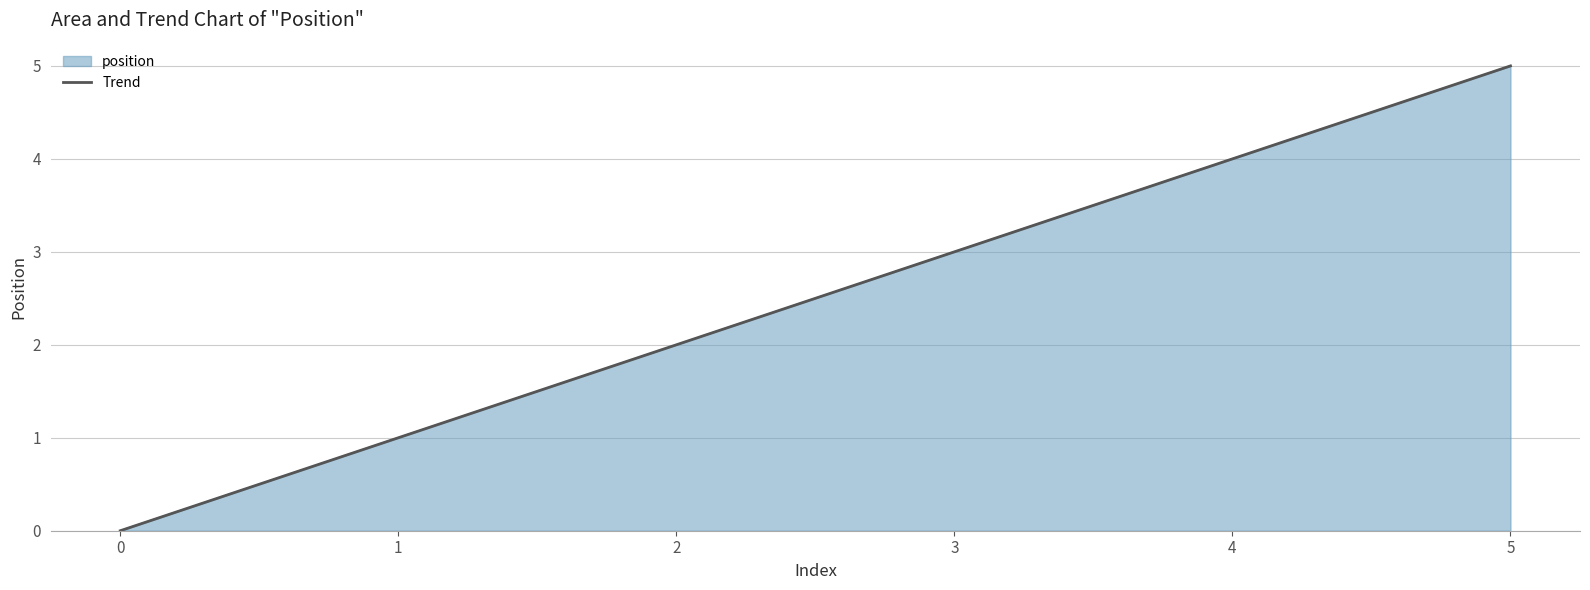

Approximately how many times larger is the value at 2 compared to 4?

0.5